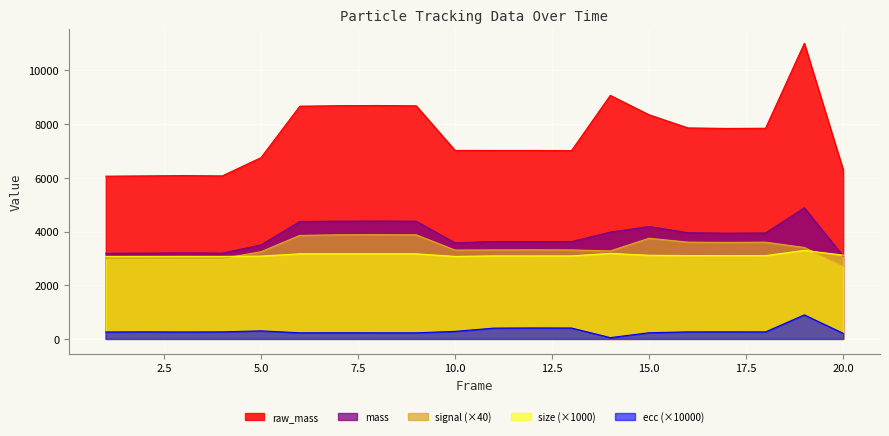

Which category has the lowest value across all series?

14